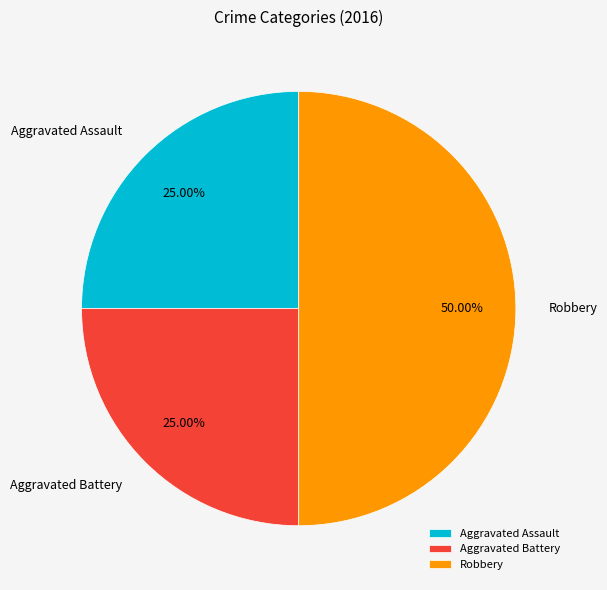

How much of the chart is everything except Aggravated Battery?

75.0%